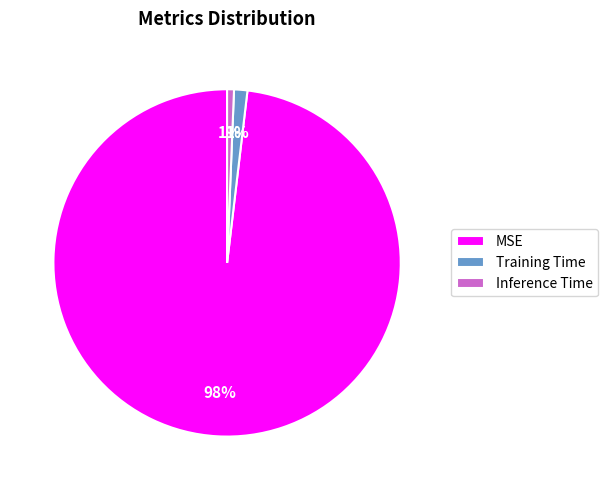

Combined, do Training Time and MSE account for over 50%?

Yes